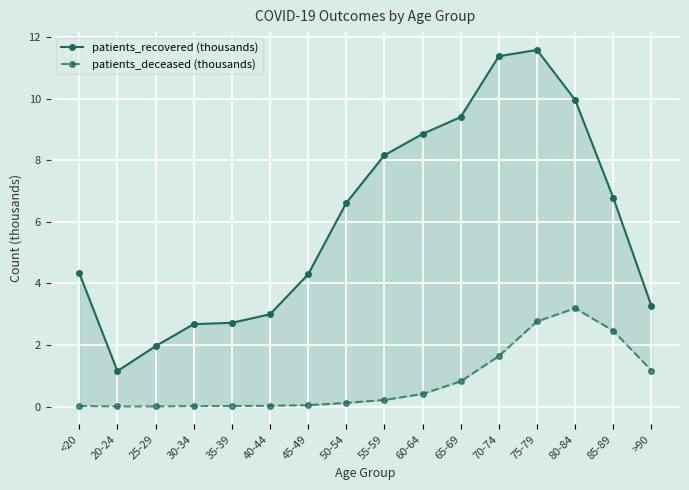

True or false: patients_deceased (thousands) and patients_recovered (thousands) intersect in this chart.

False